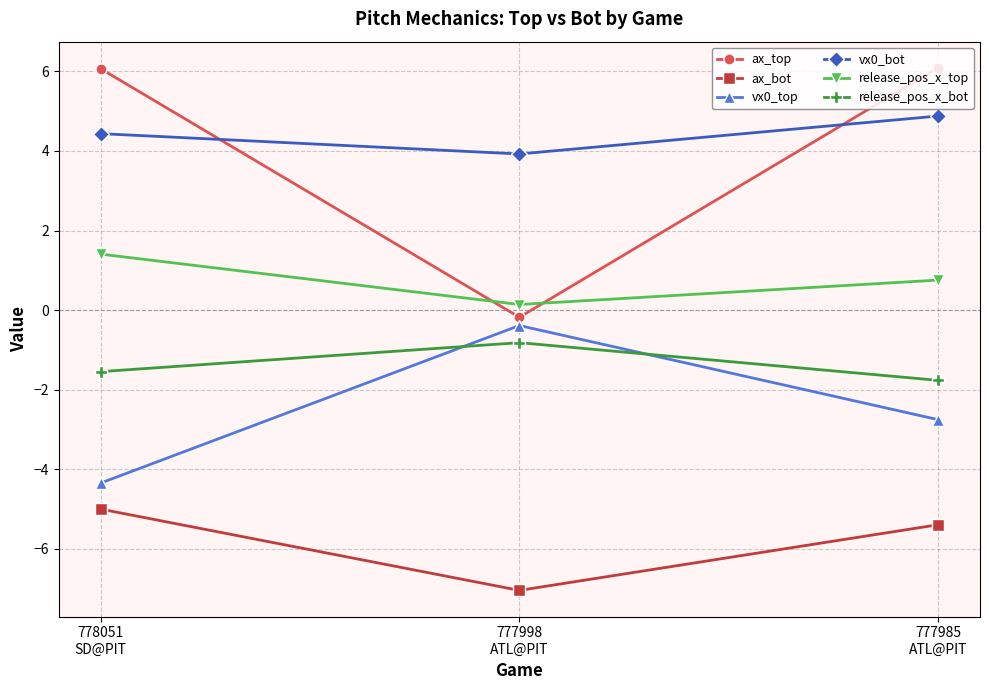

Which series has the widest spread of values?

ax_top